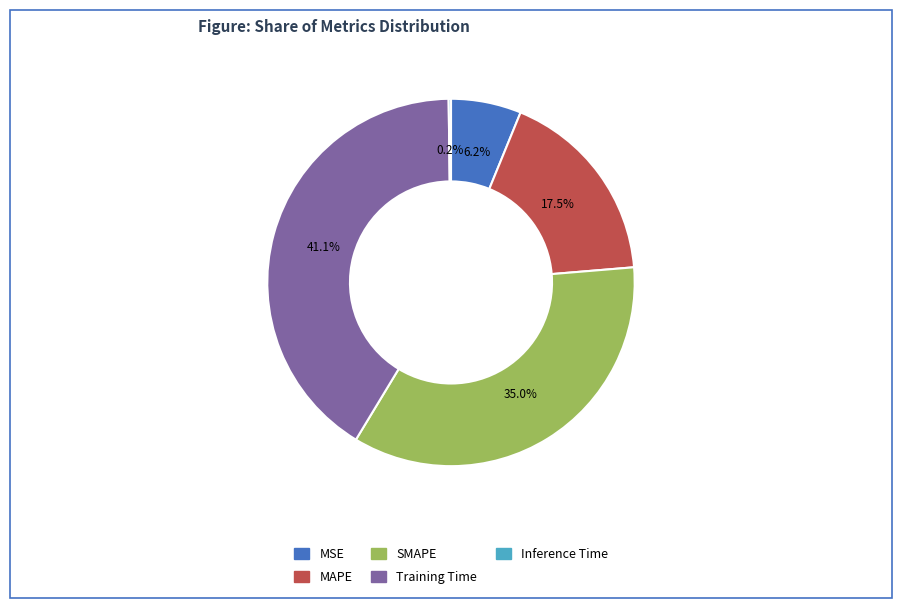

True or false: SMAPE accounts for 35% of the total.

True